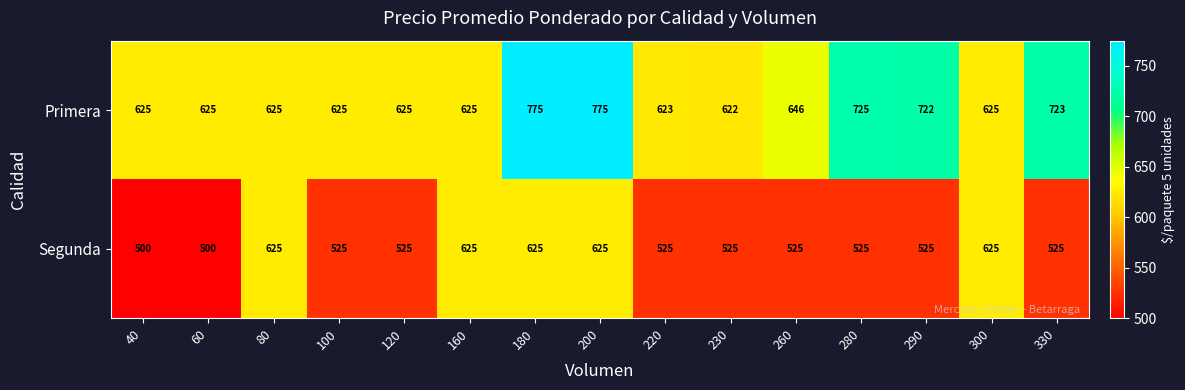

Rank the series at 230 from highest to lowest value.

Primera, Segunda